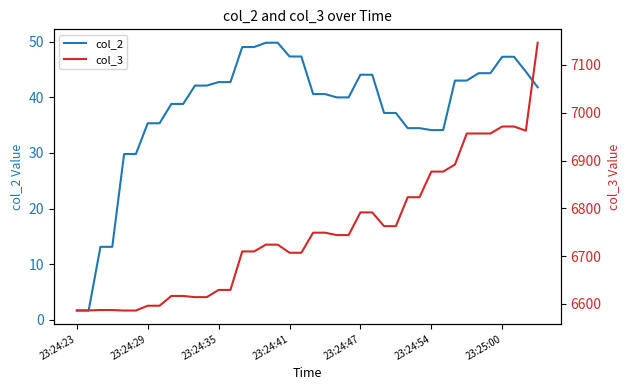

Between 37 and 27, which is larger?

37